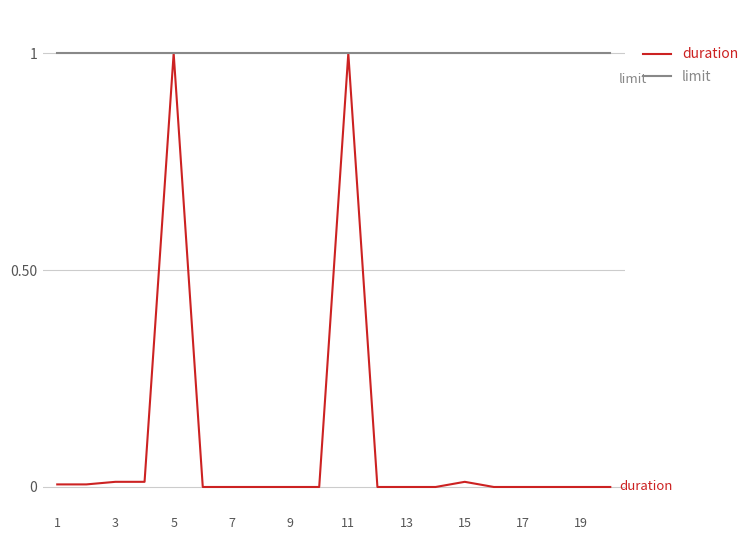

How many lines are shown in the chart?

2